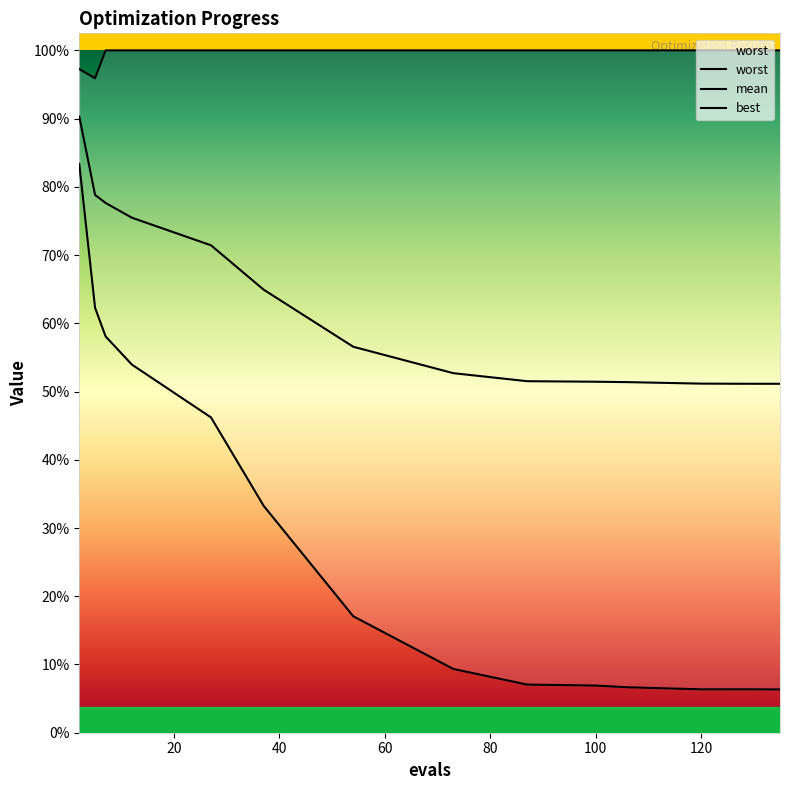

The value of worst at 128 is 1.8. True or false?

False